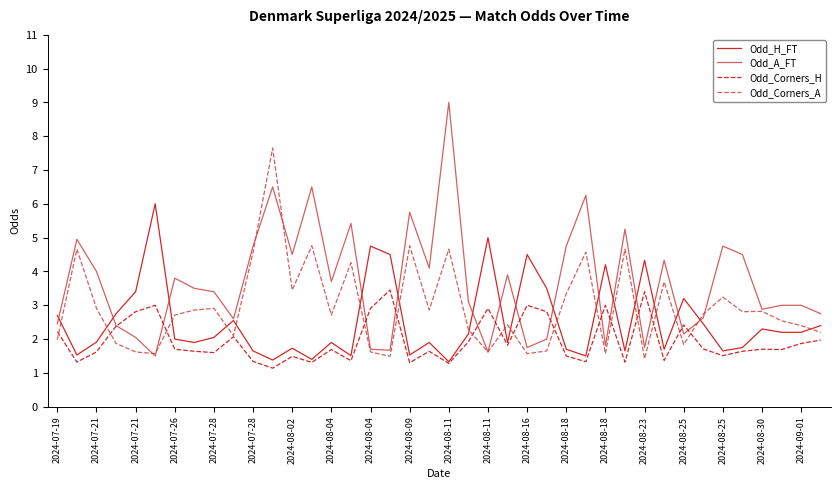

At which category does Odd_A_FT reach its first local peak?

2024-07-21